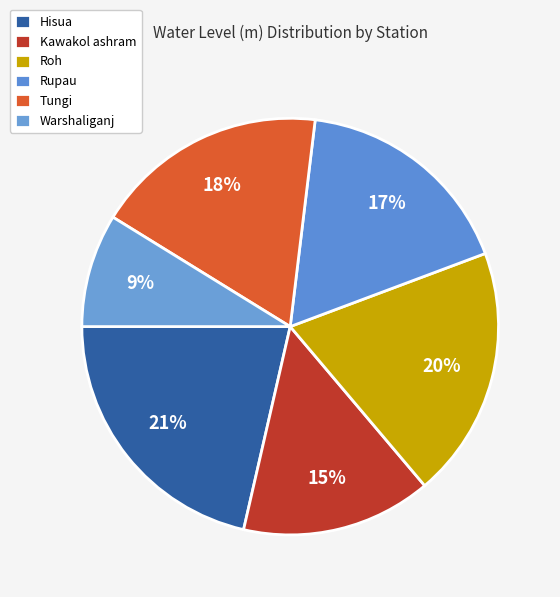

Is there any slice that represents more than half of the pie?

No